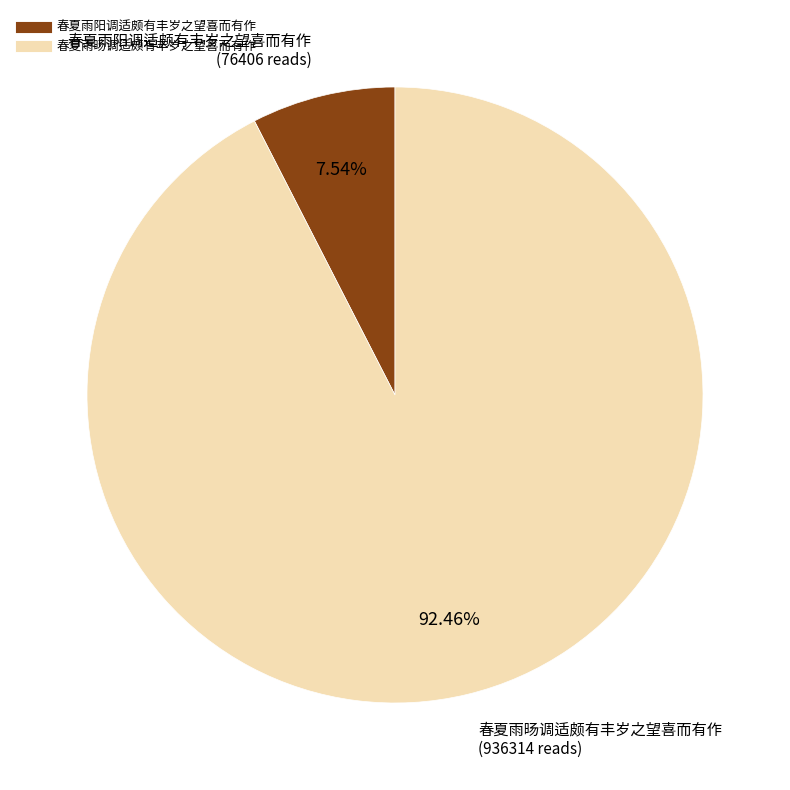

How many slices are in this pie chart?

2